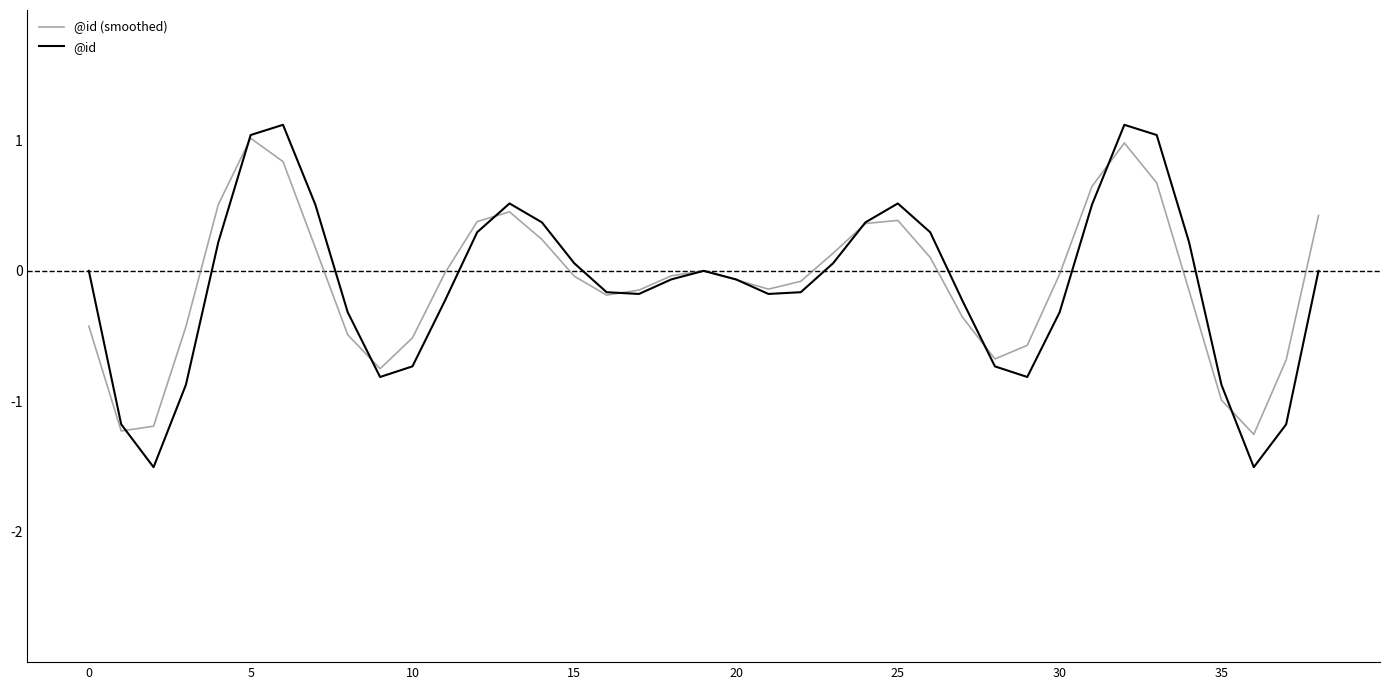

What is the minimum value for @id (smoothed)?

-1.3